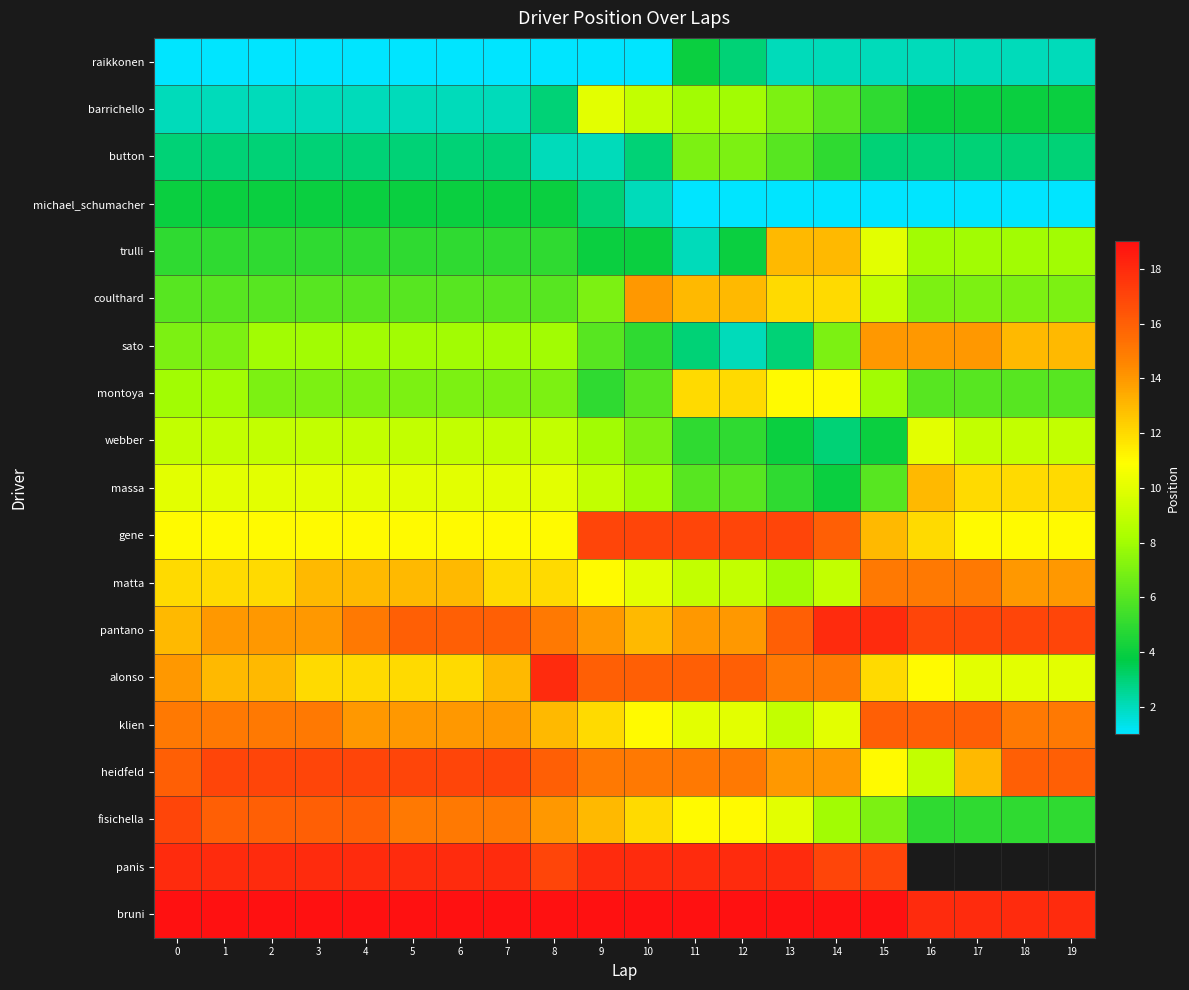

How many distinct data groups are displayed?

19